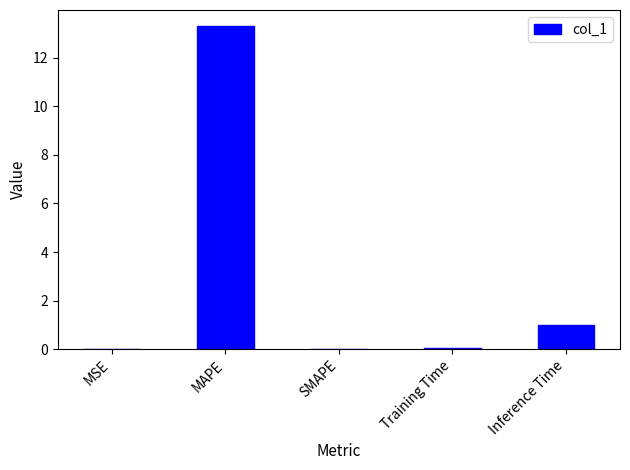

Is it true that the value at SMAPE is -7.0?

False